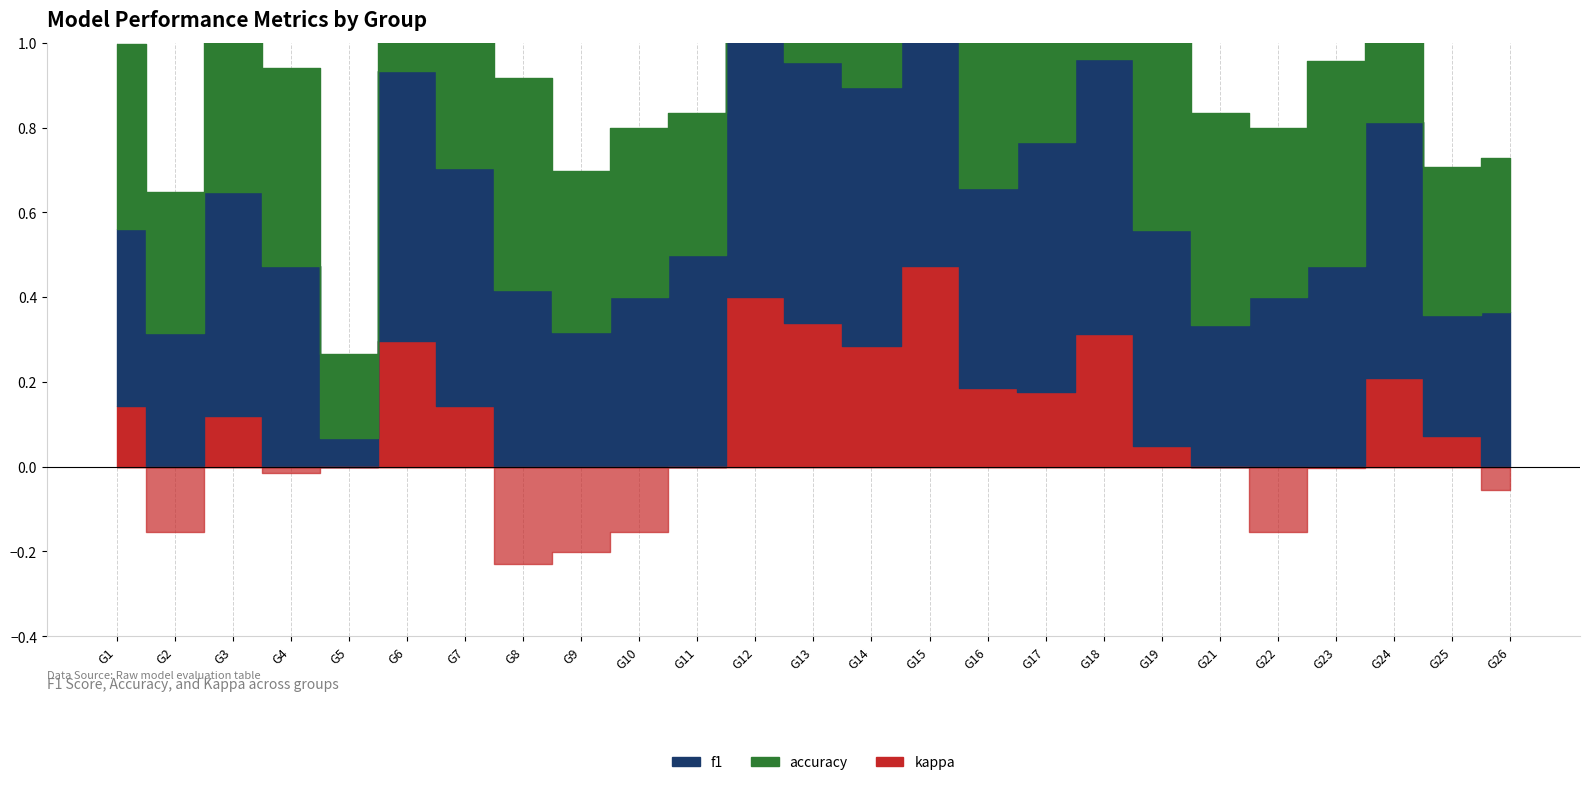

How many negative values does the kappa series have?

8